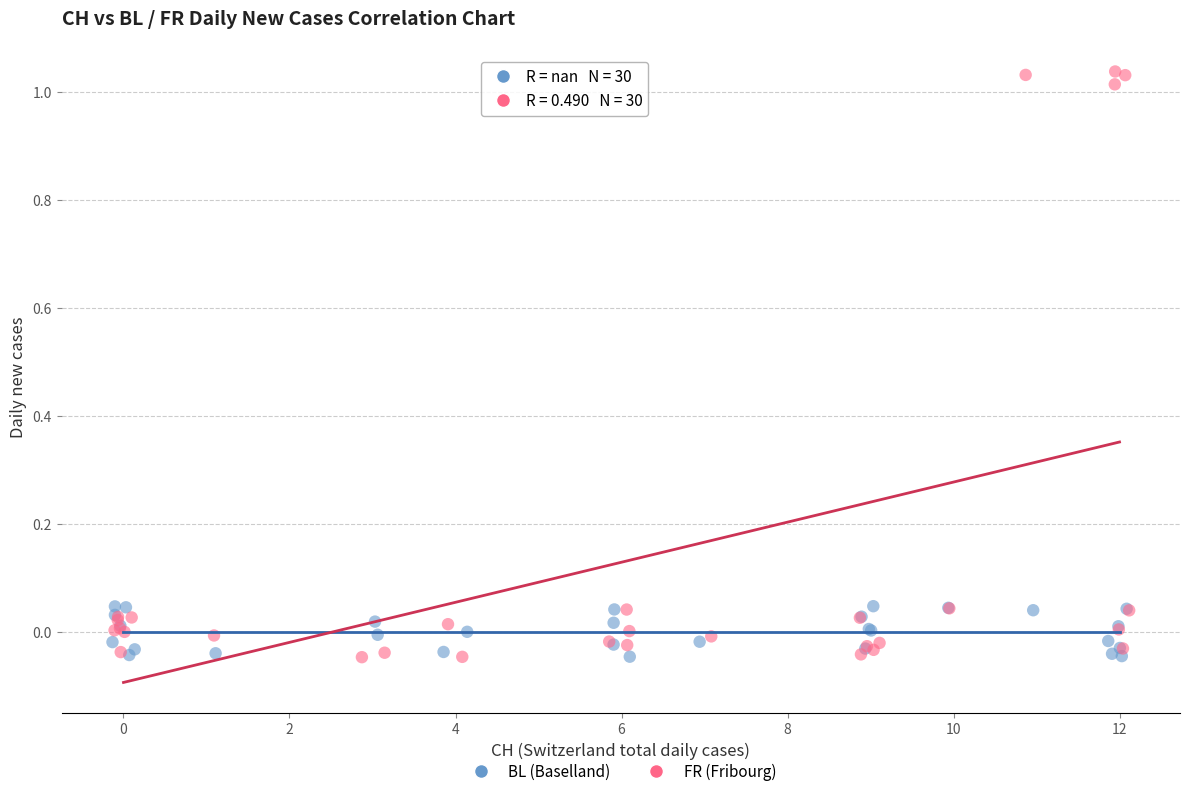

Which series contains the highest Y value?

FR (Fribourg)